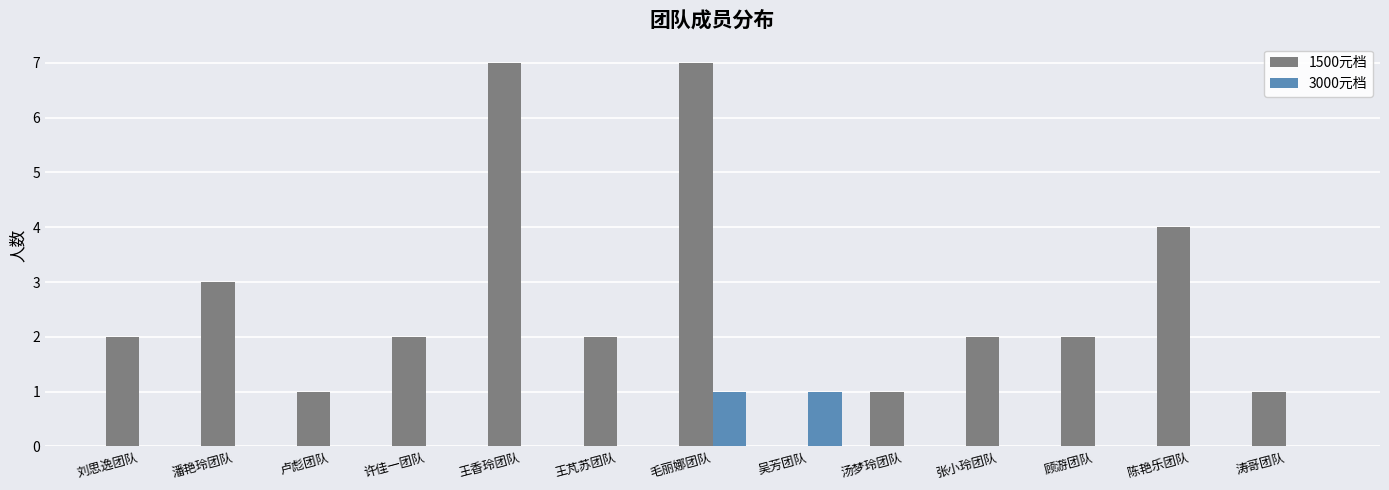

Reading right to left, what are all the values shown in this chart?

1500元档: 涛哥团队=1	陈艳乐团队=4	顾游团队=2	张小玲团队=2	汤梦玲团队=1	吴芳团队=0	毛丽娜团队=7	王芃苏团队=2	王香玲团队=7	许佳一团队=2	卢彪团队=1	潘艳玲团队=3	刘思逸团队=2
3000元档: 涛哥团队=0	陈艳乐团队=0	顾游团队=0	张小玲团队=0	汤梦玲团队=0	吴芳团队=1	毛丽娜团队=1	王芃苏团队=0	王香玲团队=0	许佳一团队=0	卢彪团队=0	潘艳玲团队=0	刘思逸团队=0